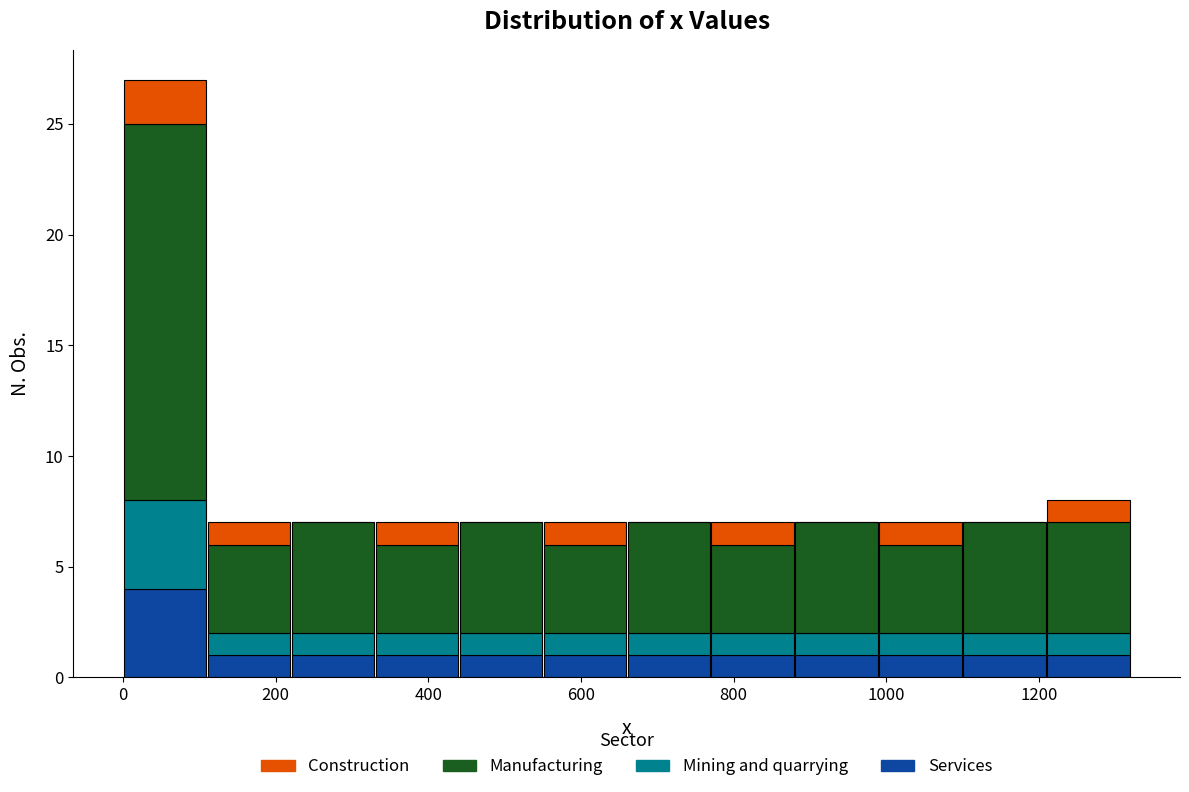

Reading left to right, list every stacked bar in this chart as the range it spans on the x-axis followed by its total height. Neither the bar edges nor the heights are printed on the chart, so give them approximately, as read against the axes.

0 to 100: 27
100 to 220: 7
220 to 320: 7
320 to 440: 7
440 to 540: 7
540 to 660: 7
660 to 760: 7
760 to 880: 7
880 to 980: 7
980 to 1100: 7
1100 to 1200: 7
1200 to 1320: 8